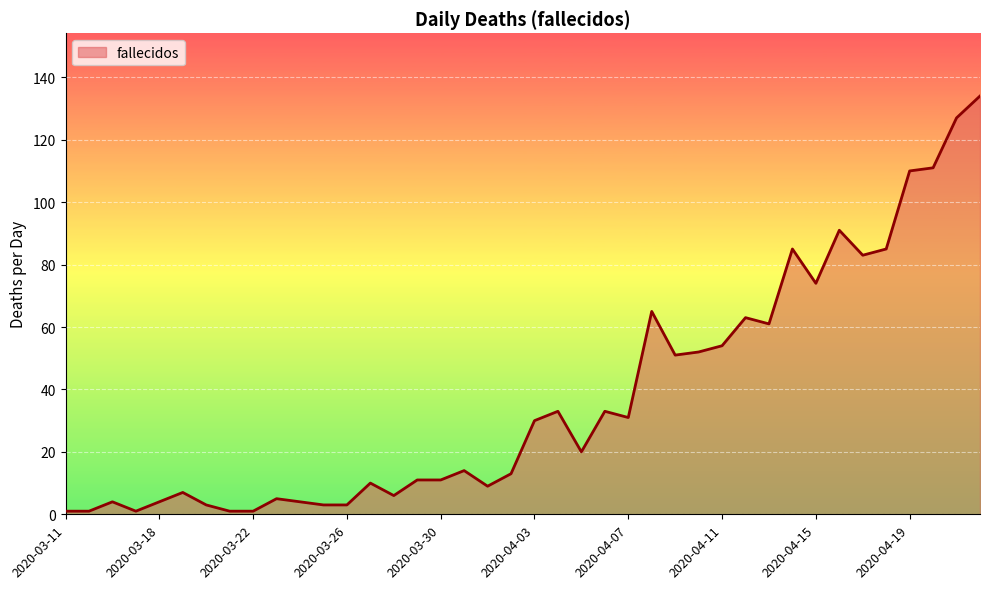

What is the difference between the maximum and minimum values?

133